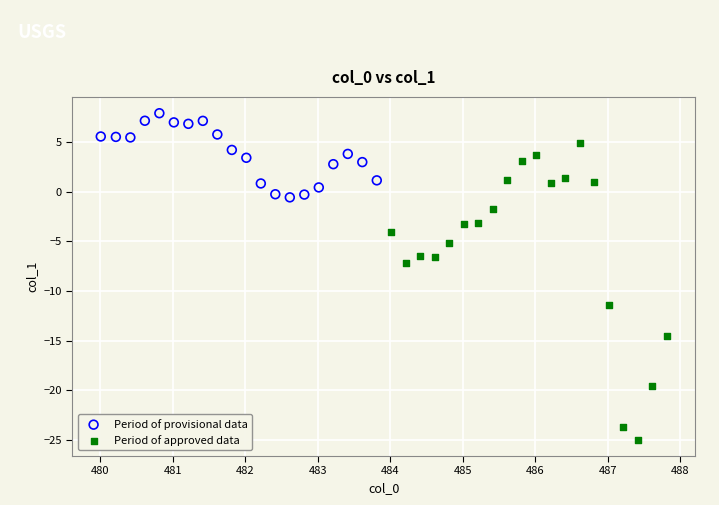

What are all the series names shown in the legend?

Period of provisional data, Period of approved data